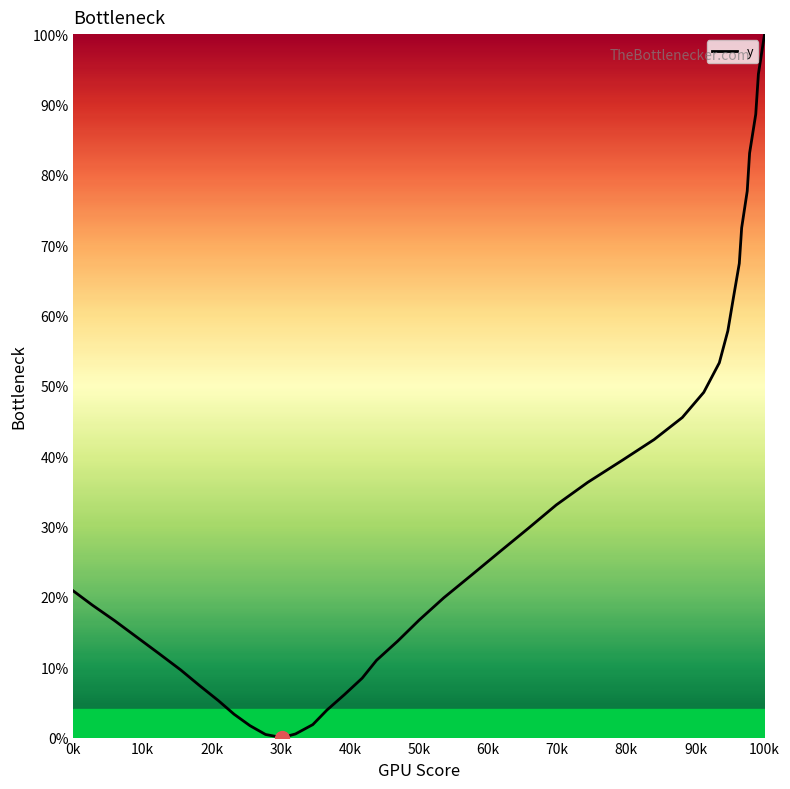

What is the difference between the maximum and minimum values?

100.0